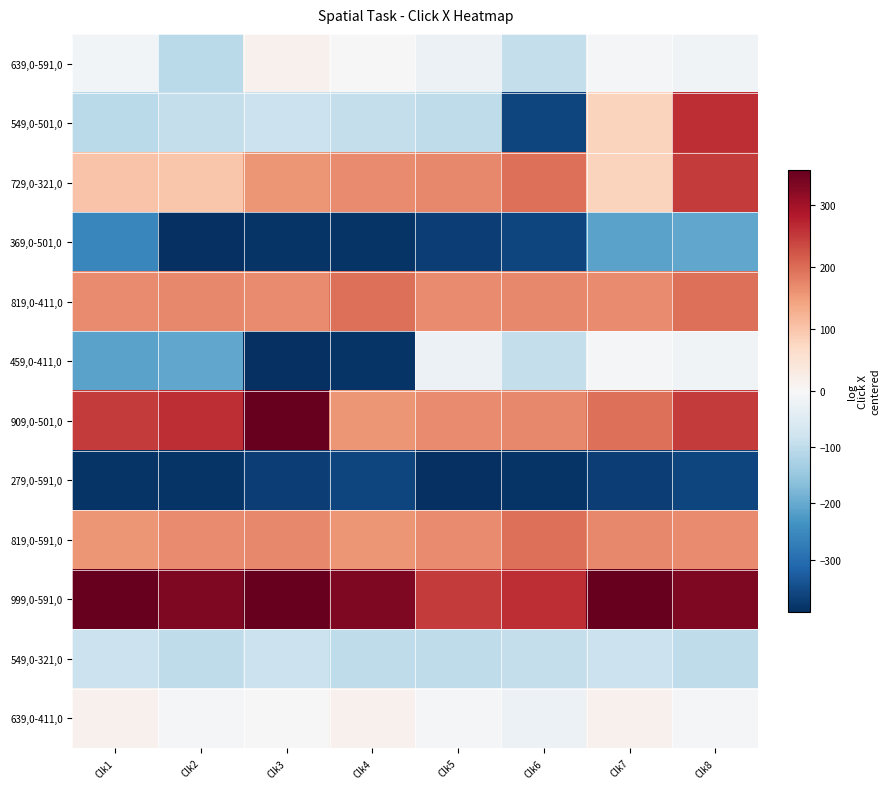

What is the spread (max minus min) of values at Clk3?

750.0